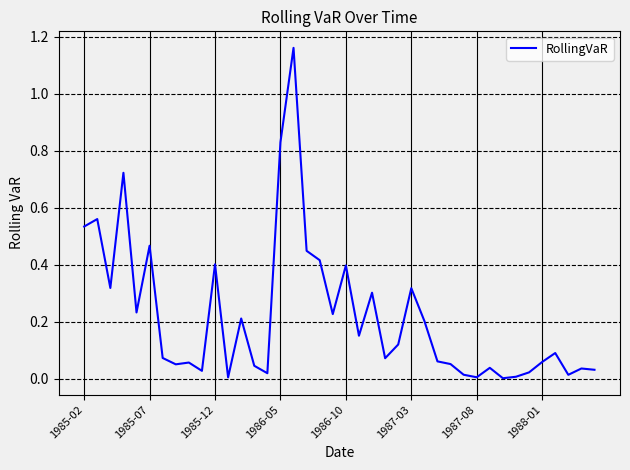

Reading left to right, extract all data points from this chart.

0.5	0.6	0.3	0.7	0.2	0.5	0.1	0.1	0.1	0.0	0.4	0.0	0.2	0.0	0.0	0.8	1.2	0.4	0.4	0.2	0.4	0.2	0.3	0.1	0.1	0.3	0.2	0.1	0.1	0.0	0.0	0.0	0.0	0.0	0.0	0.1	0.1	0.0	0.0	0.0